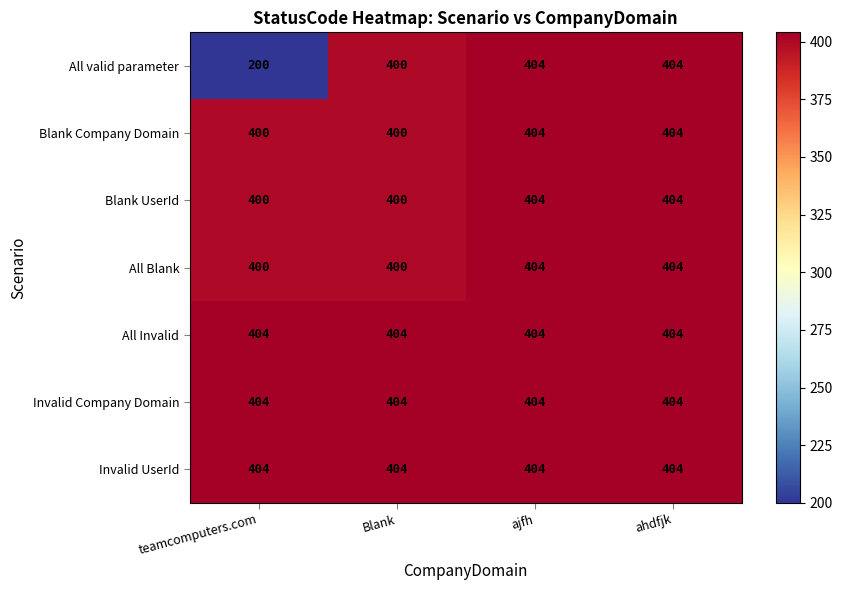

The value of All valid parameter at ajfh is 637. True or false?

False